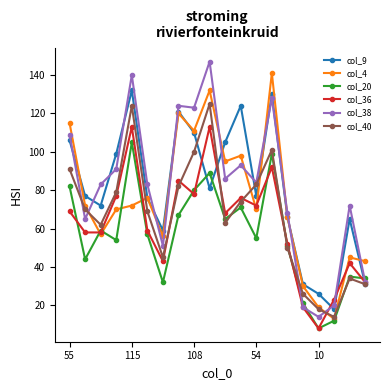

Which series ends up on top after the final intersection of col_38 and col_20?

col_20